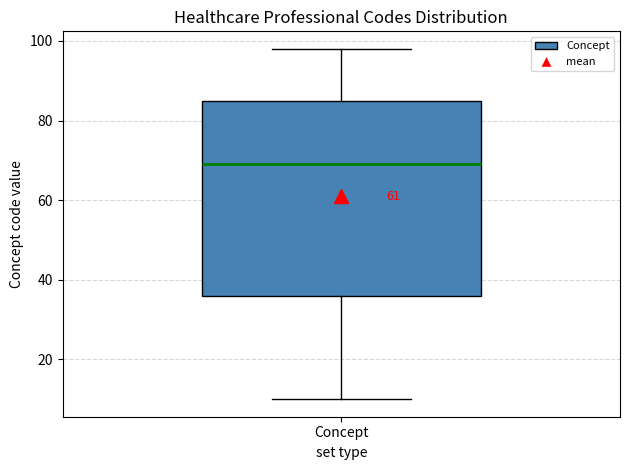

Transcribe this box plot: give where the median line is, the range the box spans, and where the two whiskers end, as read against the y-axis. The values are not printed on the chart, so give them approximately, as read against the axis.

median 70, box 36 to 86, whiskers 10 to 98